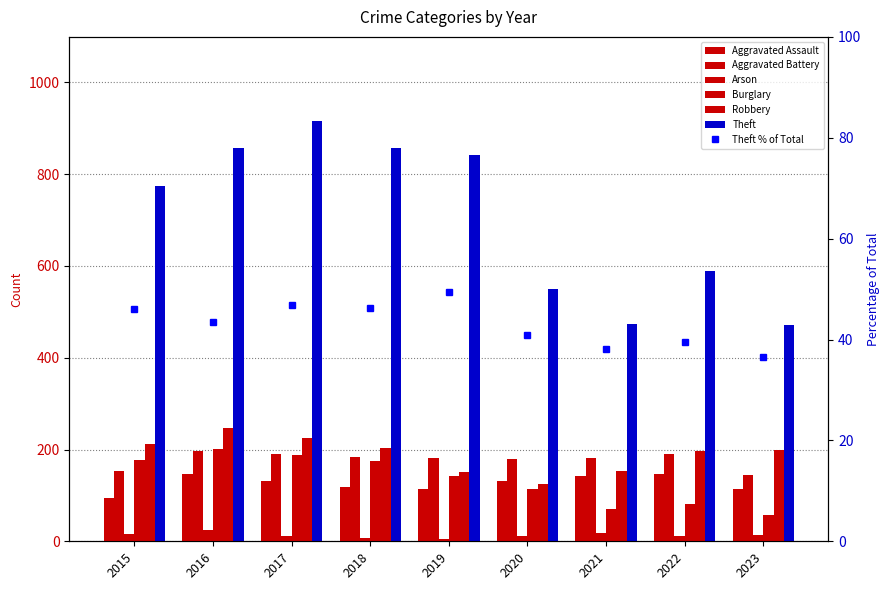

What is the spread (max minus min) of values at 2023?

458